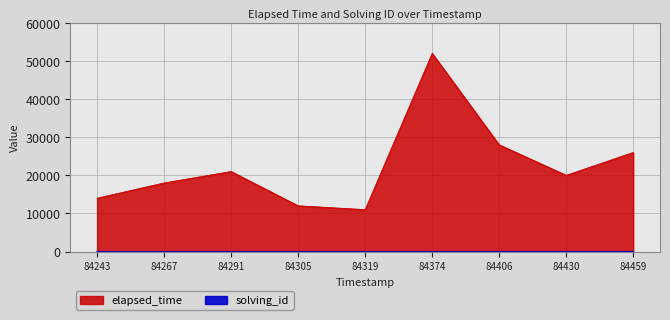

Between 84459 and 84291, which is larger?

84459